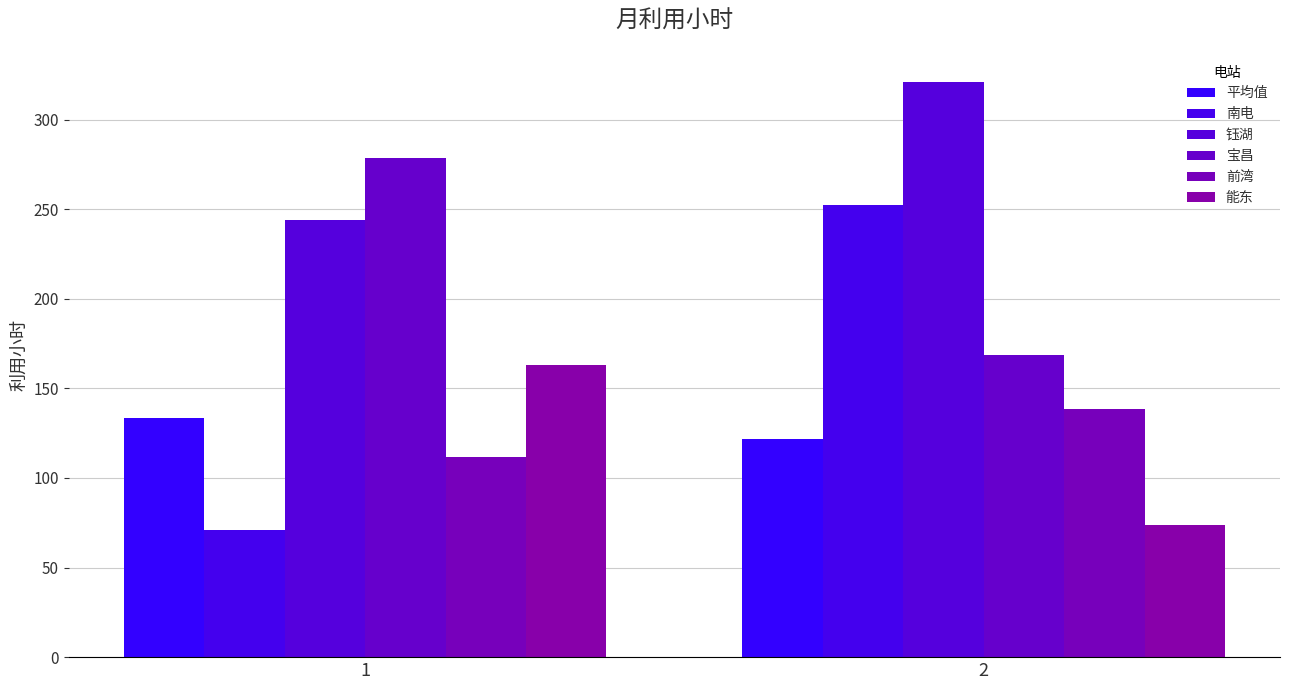

What is the difference between the highest and lowest values at 1?

207.2